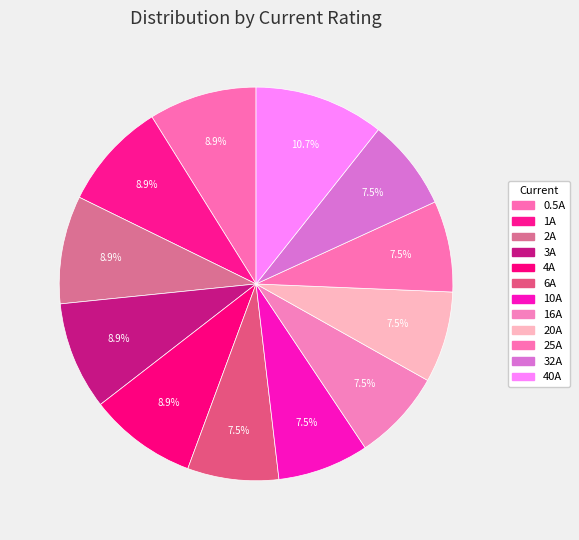

Do 20A and 40A together represent more than half of the pie?

No